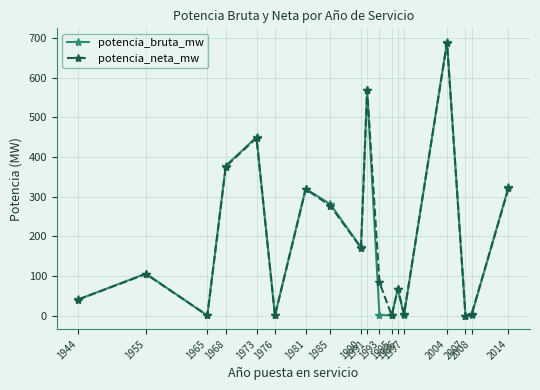

At which category is the sum across all series the highest?

2004